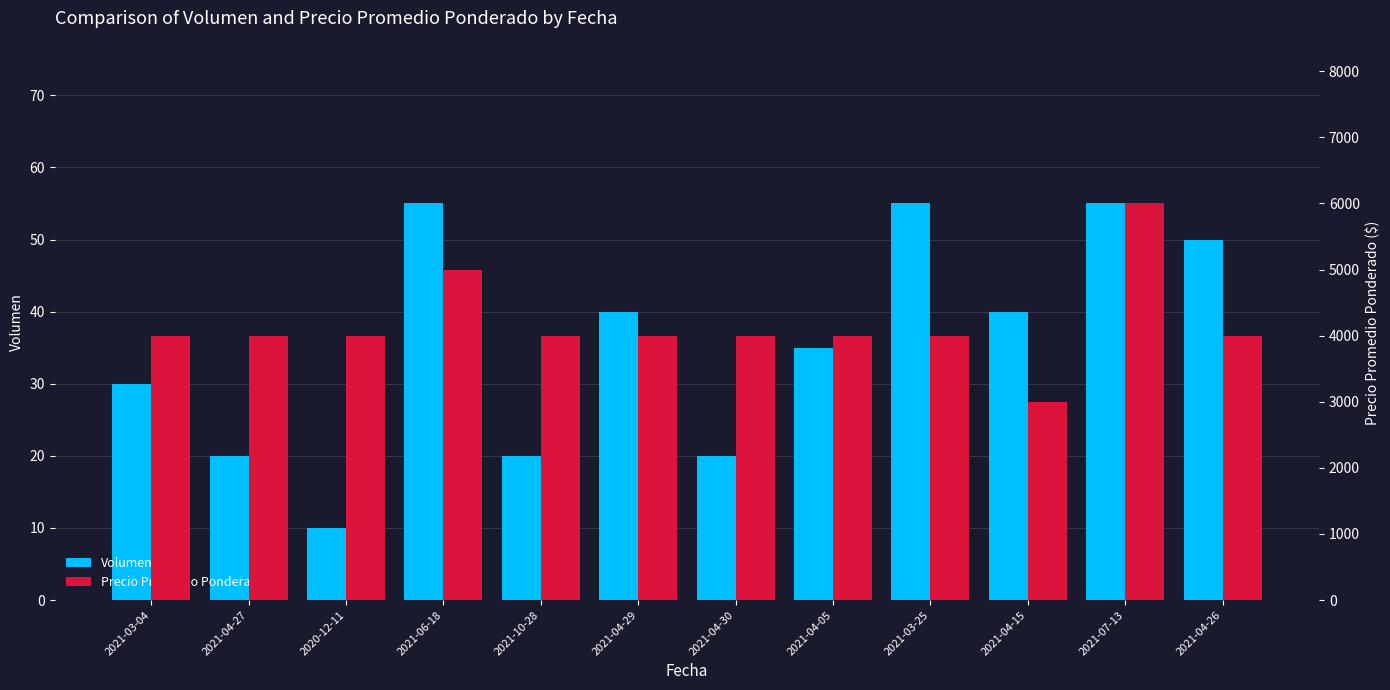

At which category does the chart reach its peak across all series?

2021-07-13